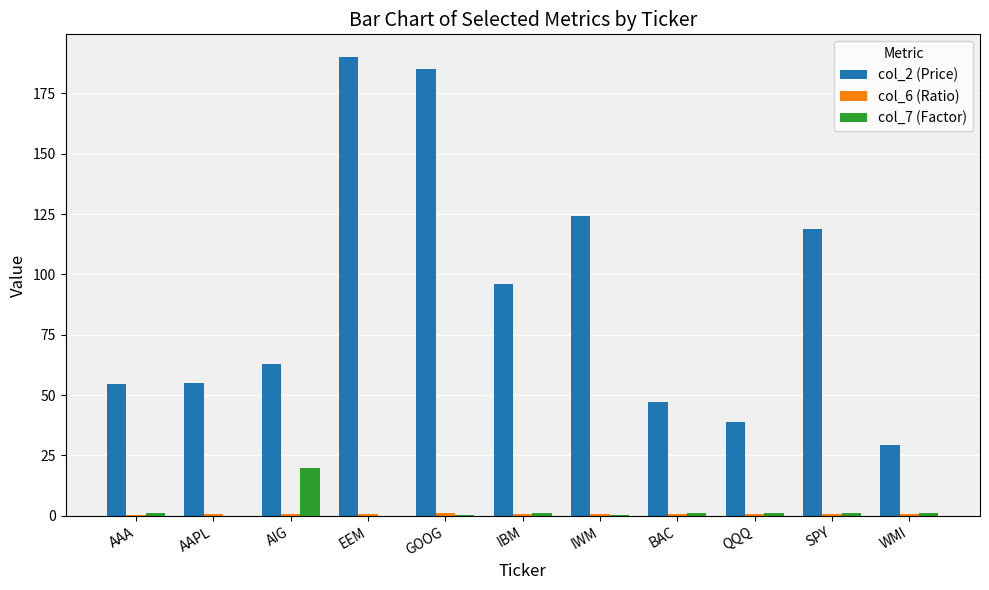

Is it true that col_2 (Price) equals 55.2 at AAPL?

True